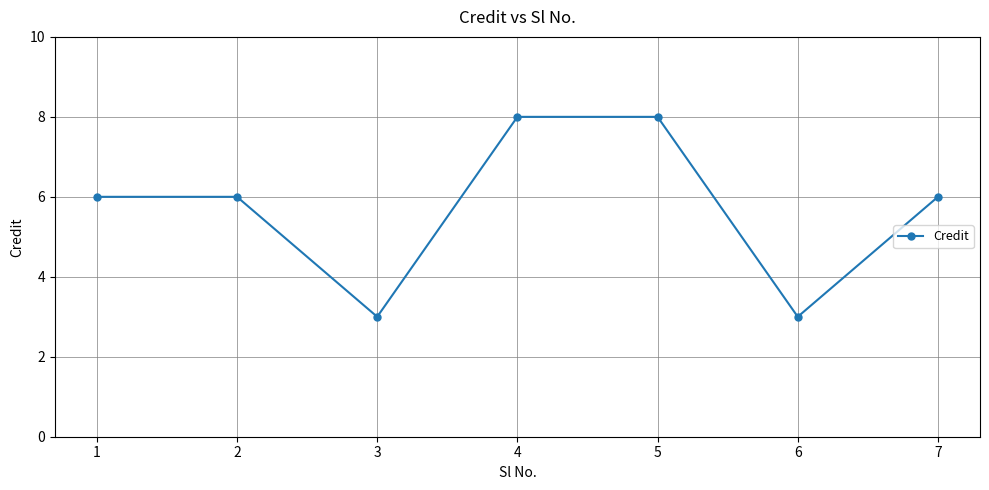

What is the maximum value shown in the chart?

8